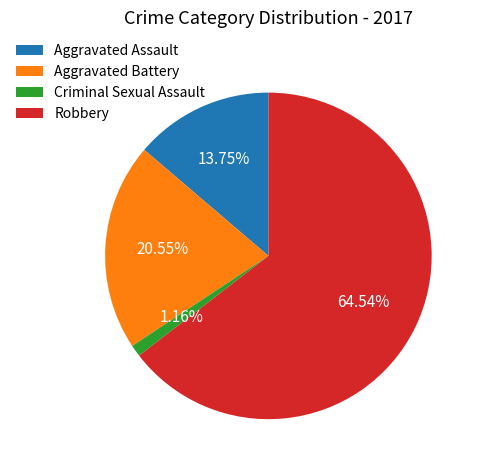

Is Aggravated Assault the majority of the pie?

No